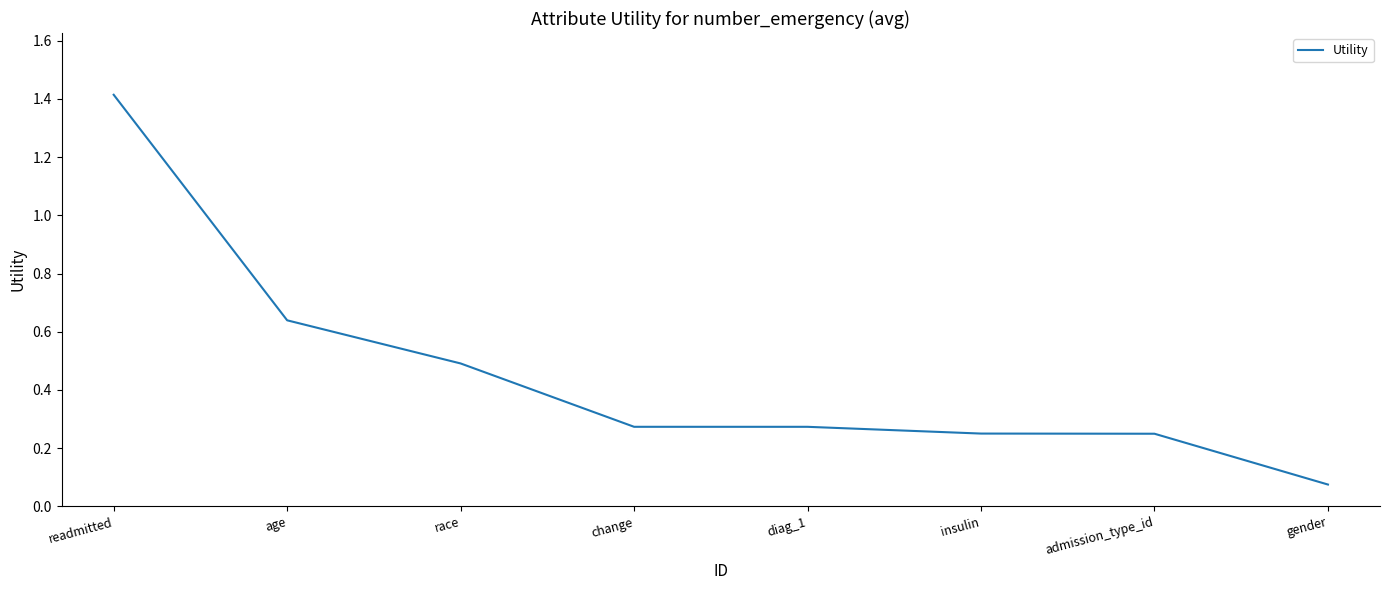

What position from the right is admission_type_id?

2